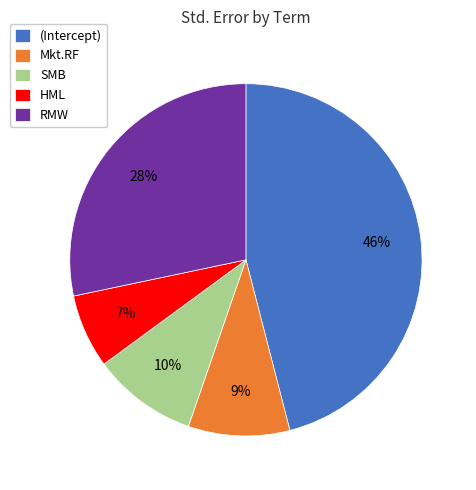

Do HML and Mkt.RF together represent more than half of the pie?

No